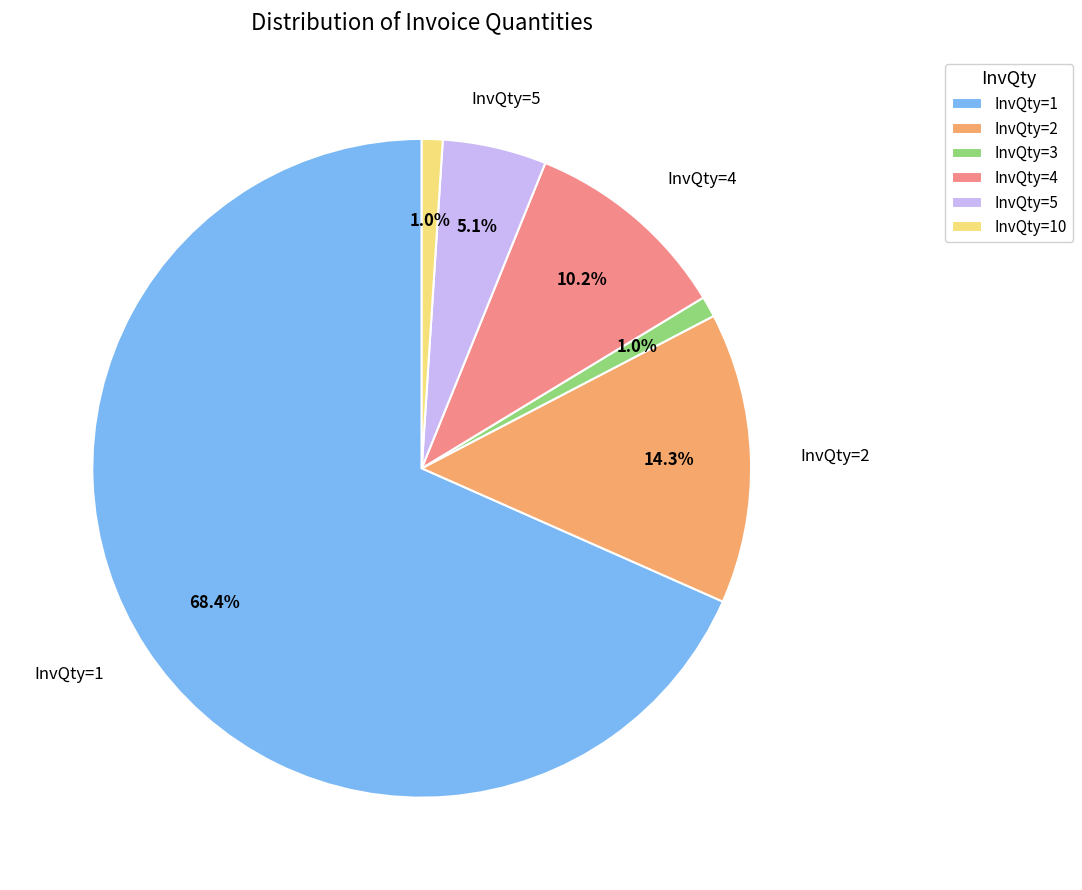

Is there a majority slice in this chart?

Yes